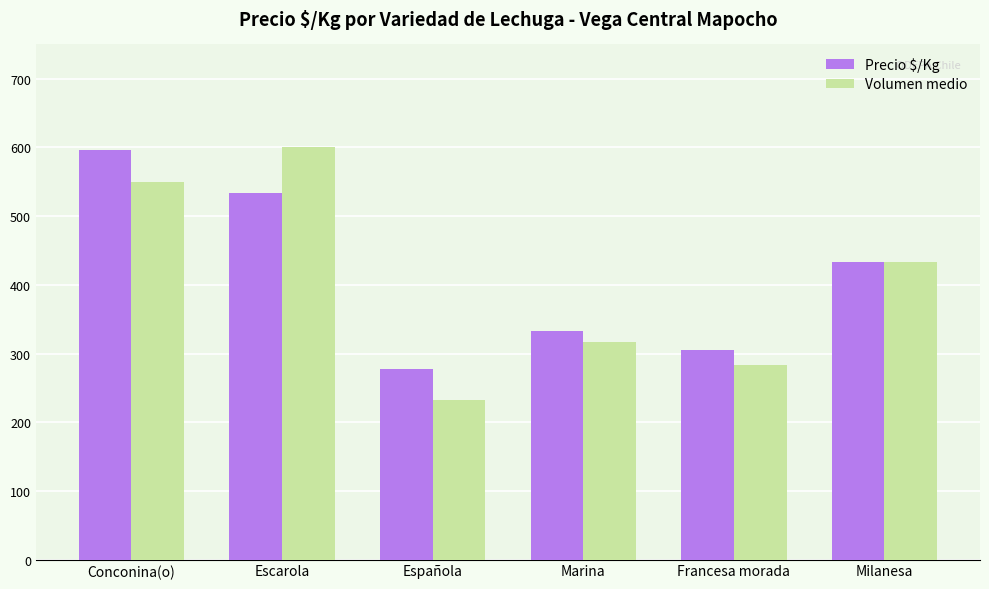

Reading right to left, transcribe all the data shown in this chart.

Precio $/Kg: Milanesa=433	Francesa morada=305	Marina=333	Española=278	Escarola=533	Conconina(o)=597
Volumen medio: Milanesa=433	Francesa morada=283	Marina=317	Española=233	Escarola=600	Conconina(o)=550